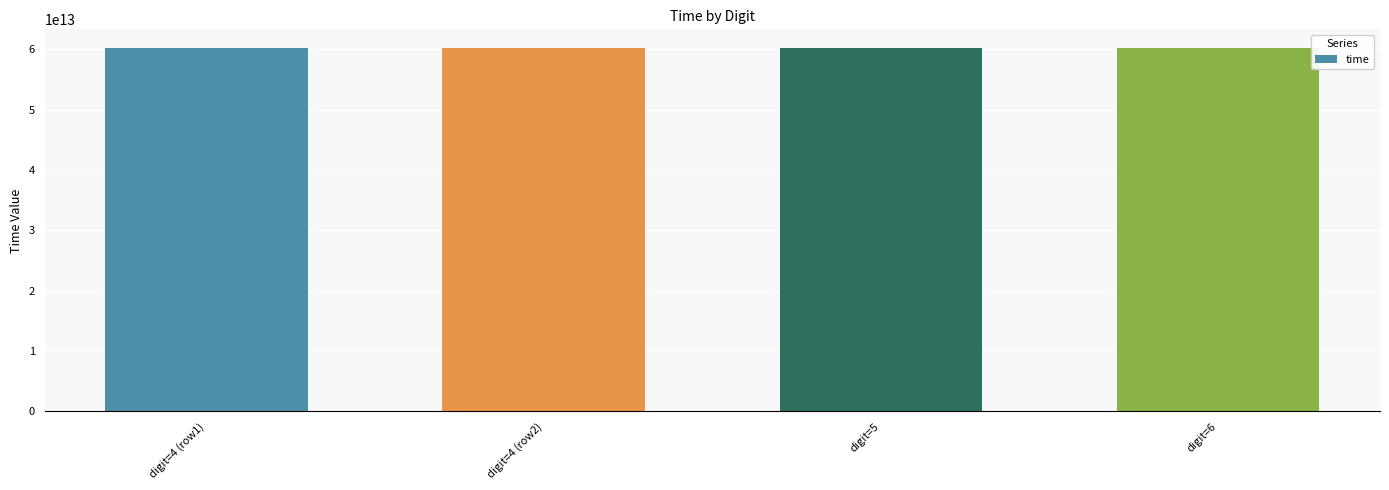

What is the label of the 3rd bar from the right?

digit=4 (row2)